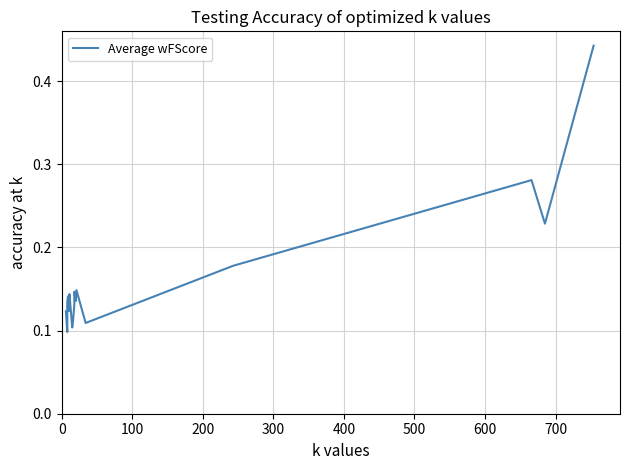

Reading left to right, transcribe all the data shown in this chart.

0.1	0.1	0.1	0.1	0.1	0.1	0.1	0.1	0.1	0.1	0.1	0.1	0.1	0.1	0.1	0.1	0.2	0.3	0.2	0.4